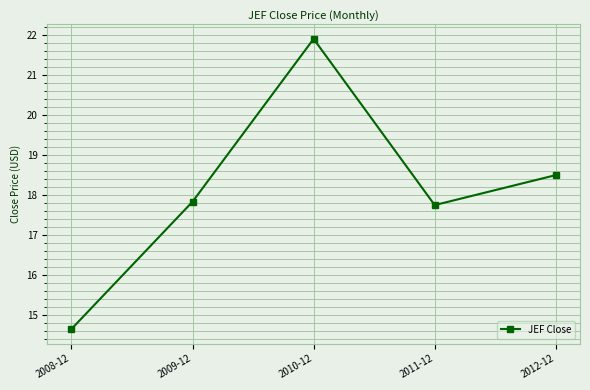

Which has a higher value, 2010-12 or 2012-12?

2010-12